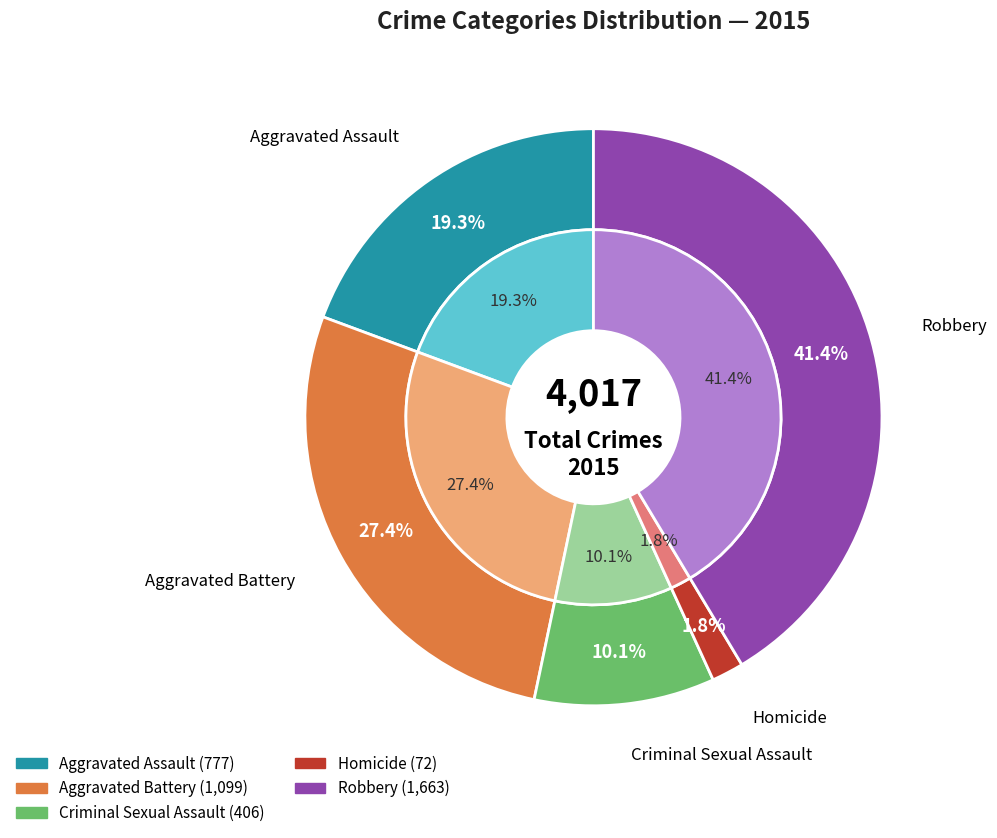

Does Robbery account for over 50% of the chart?

No